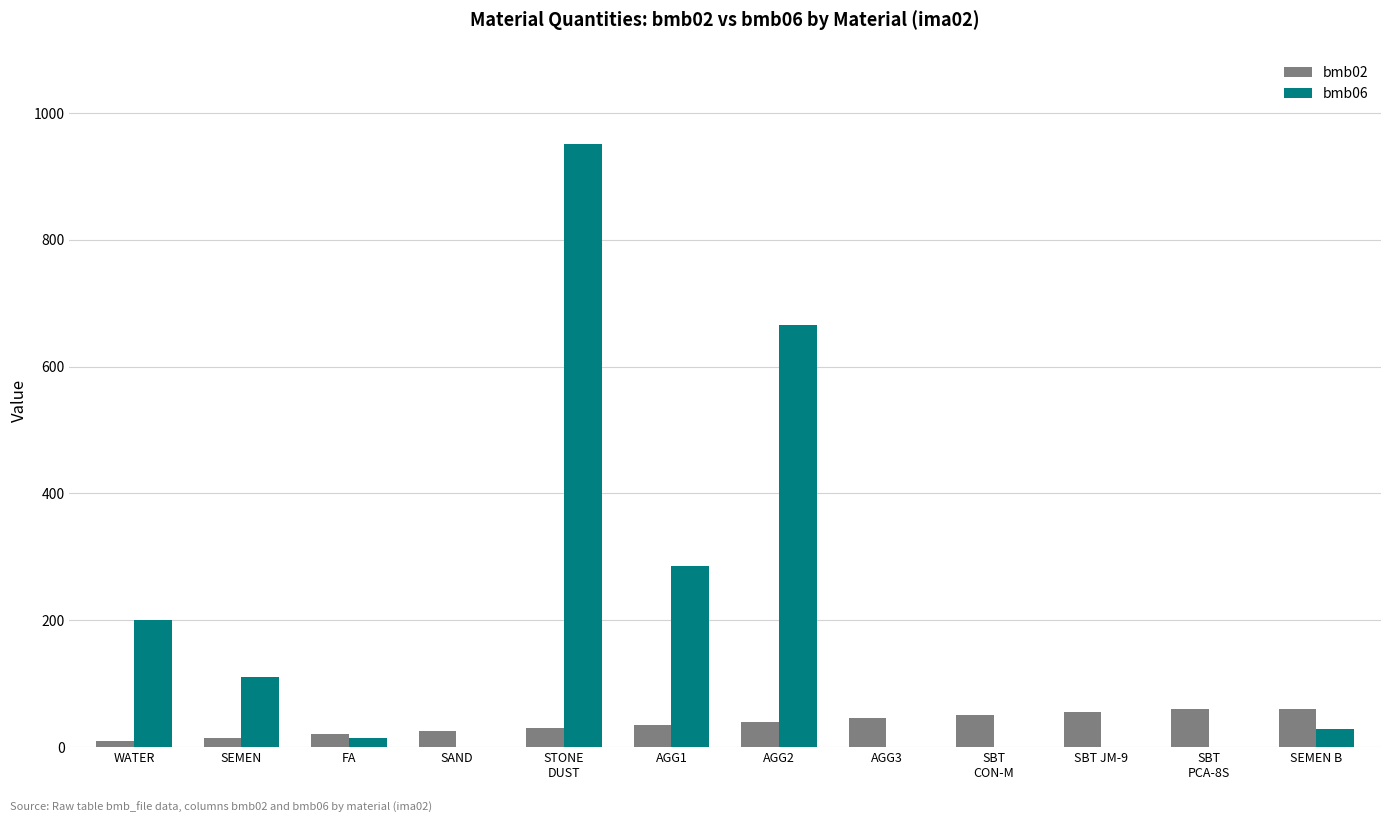

What is the highest value of the bmb02 series?

60.0